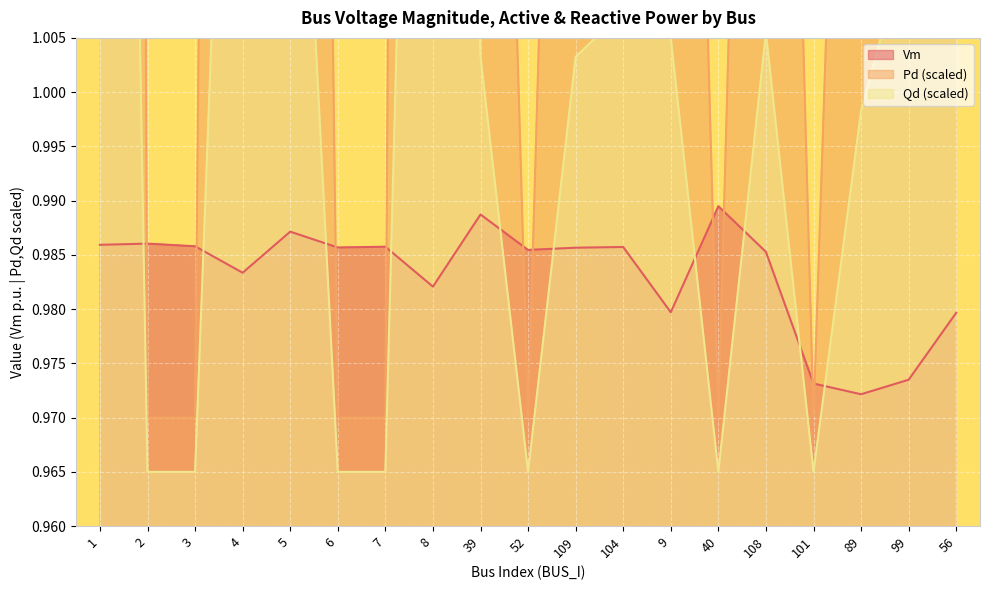

True or false: Qd has a value of 1.5 at 4.

False